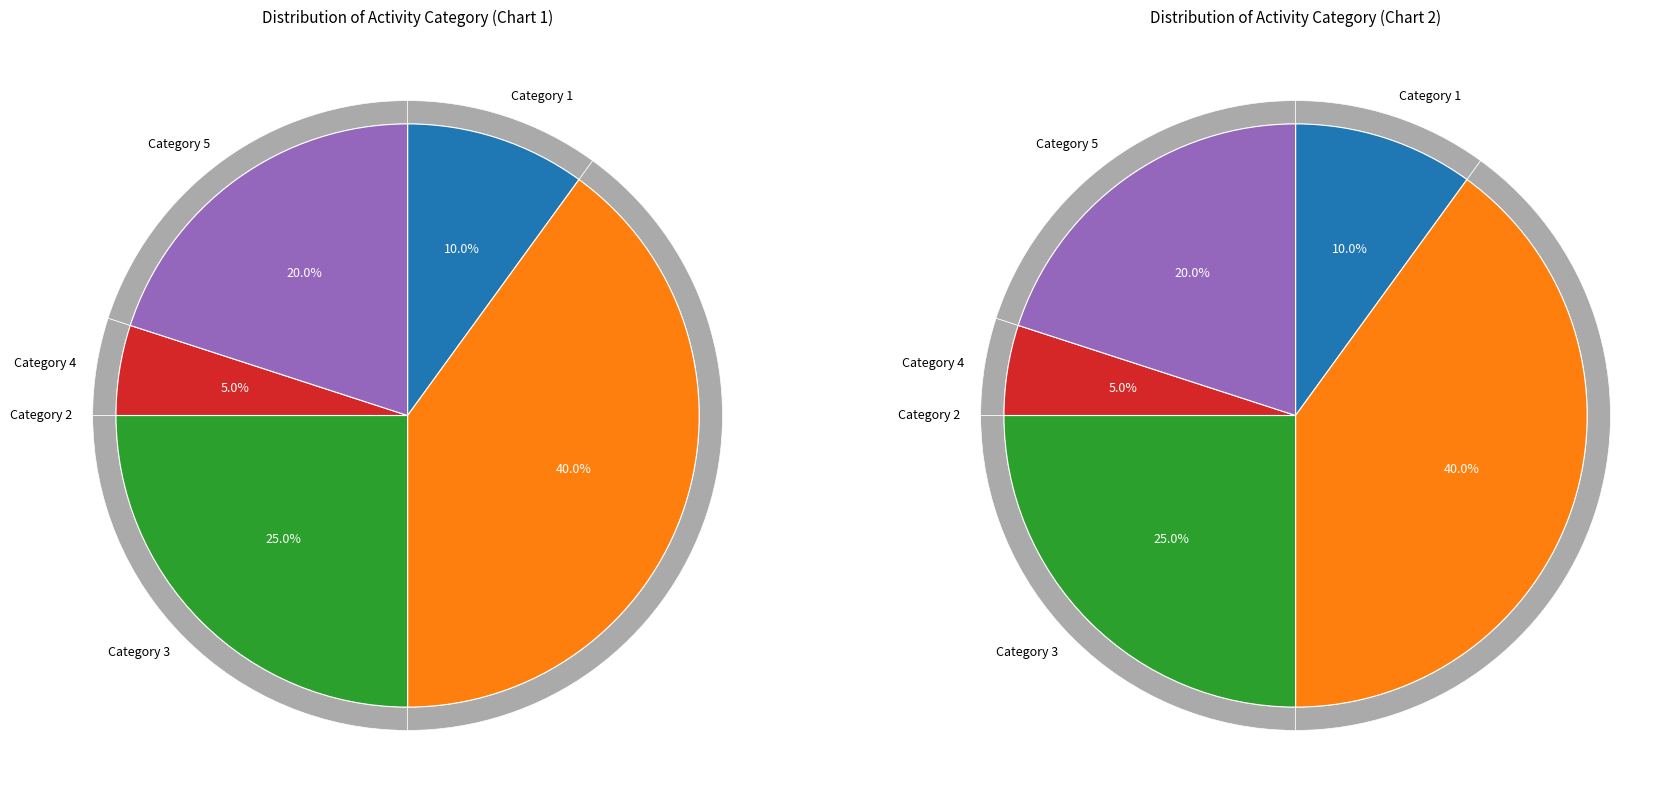

How many segments does this pie chart have?

5